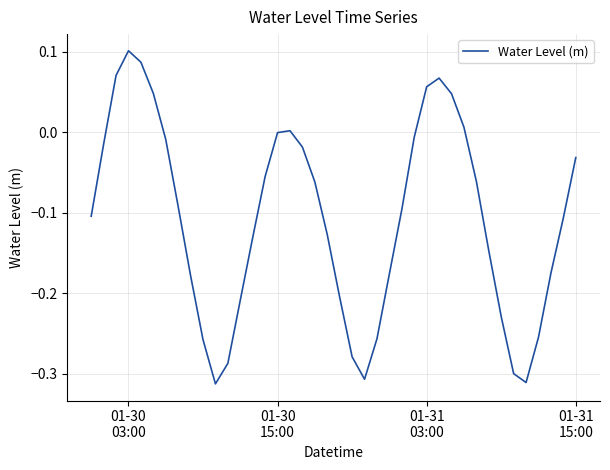

What is the difference between the second highest and second lowest values?

0.4